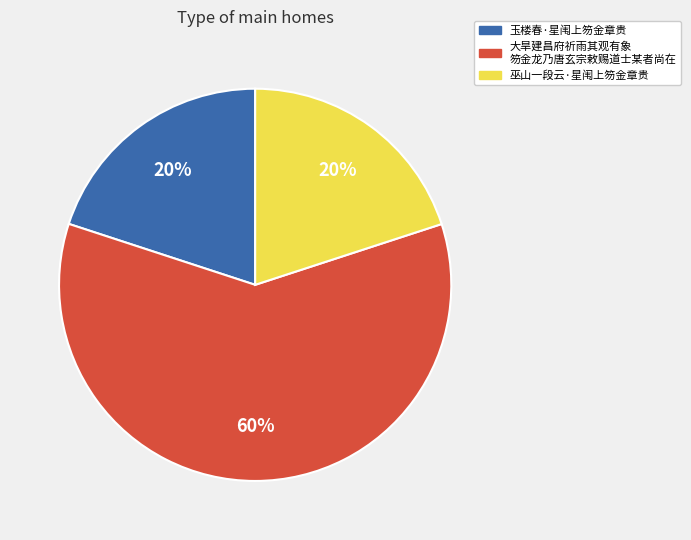

To the nearest percent, what is the difference between the largest and smallest slice percentages?

40%